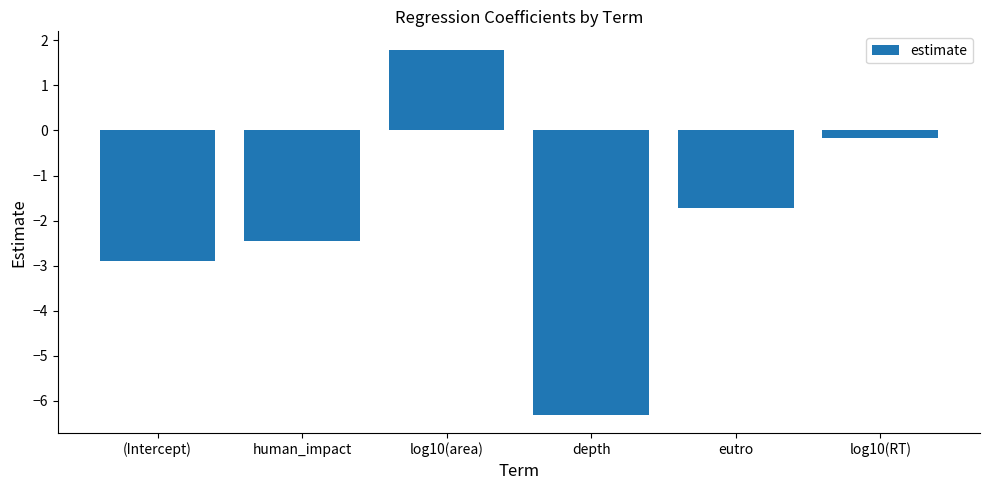

List the labels in order of value, largest first.

log10(area), log10(RT), eutro, human_impact, (Intercept), depth